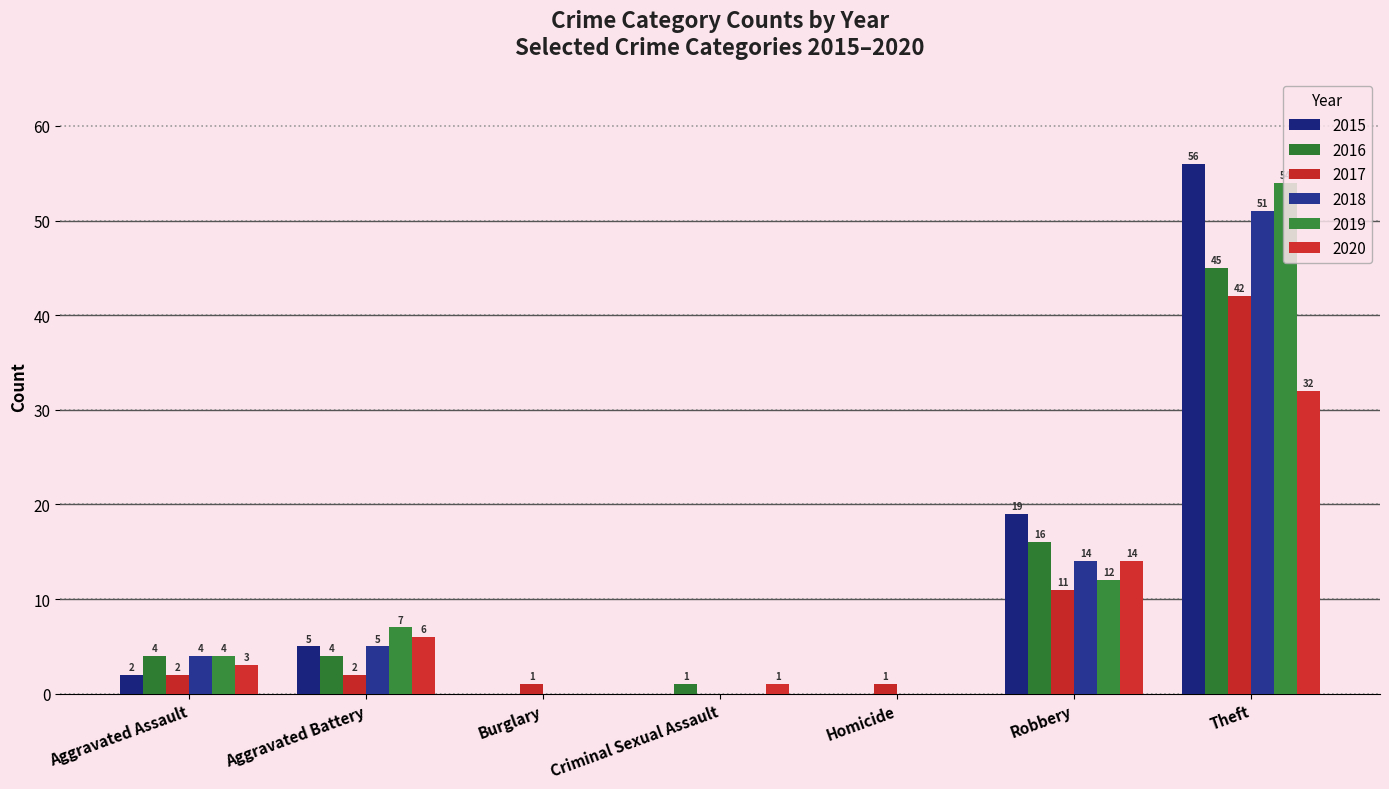

Reading left to right, list all the values displayed in this chart.

2015: 2	5	0	0	0	19	56
2016: 4	4	0	1	0	16	45
2017: 2	2	1	0	1	11	42
2018: 4	5	0	0	0	14	51
2019: 4	7	0	0	0	12	54
2020: 3	6	0	1	0	14	32